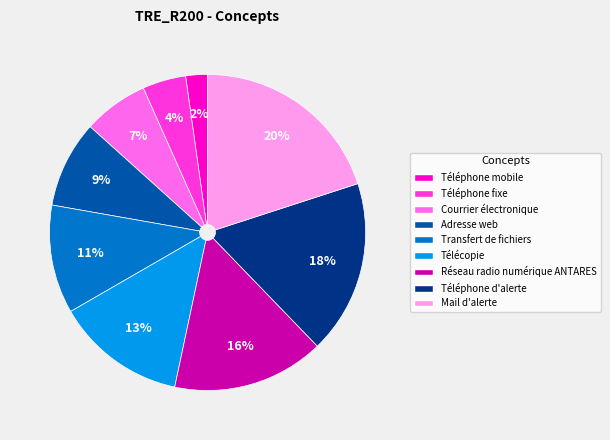

To the nearest percent, what is the difference between the Téléphone mobile and Transfert de fichiers slice percentages?

9%